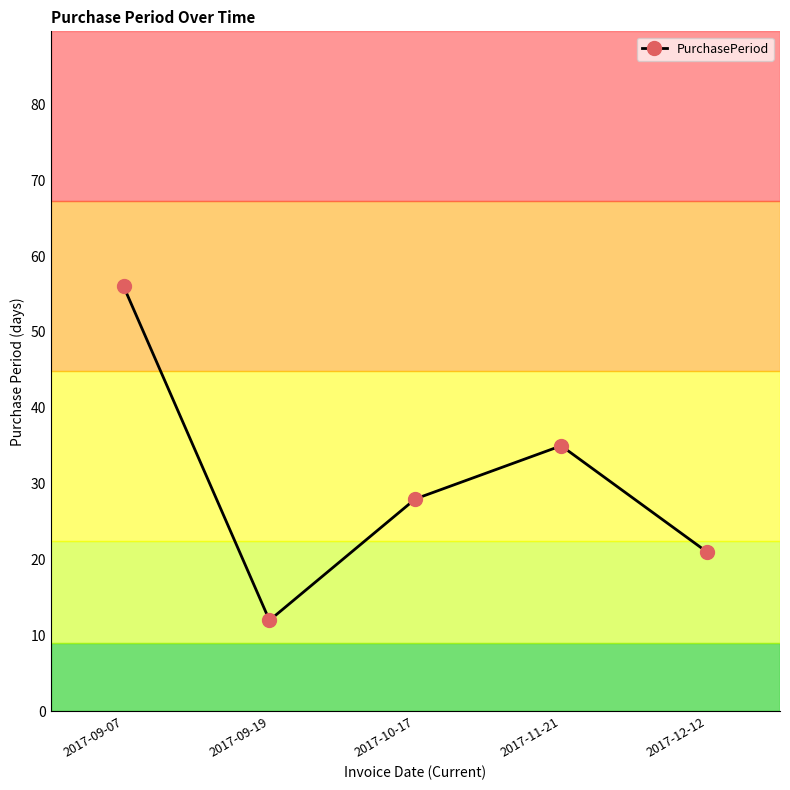

What is the change in value from 2017-09-07 to 2017-09-19?

-44